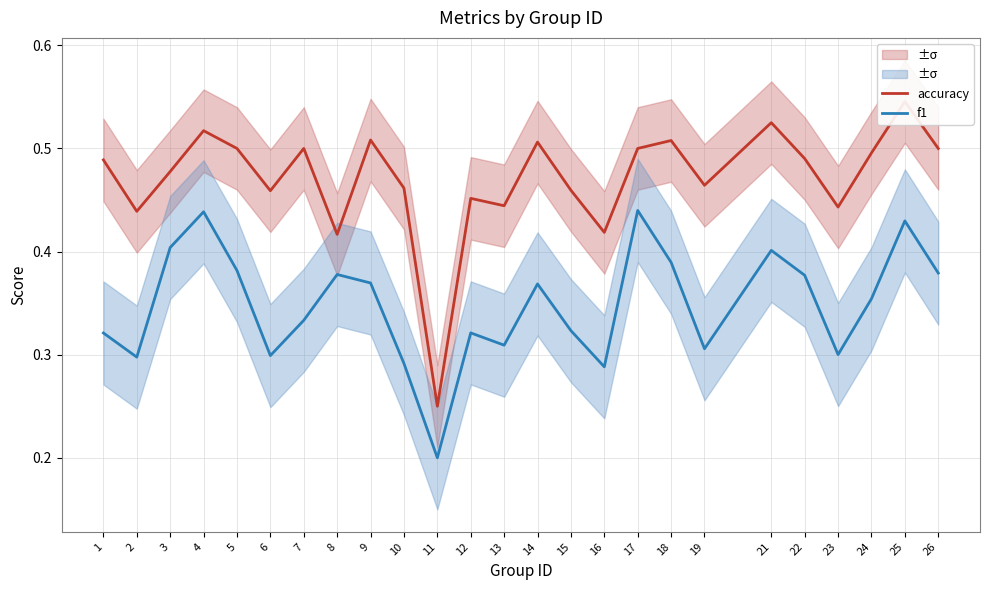

At which label does accuracy reach its minimum?

11